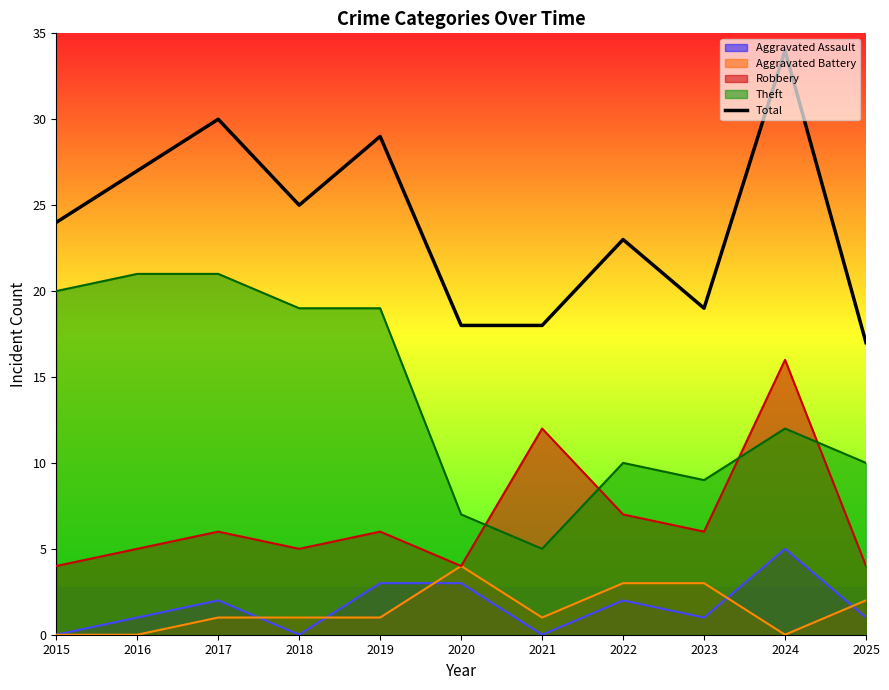

What is the sum of all values?

264